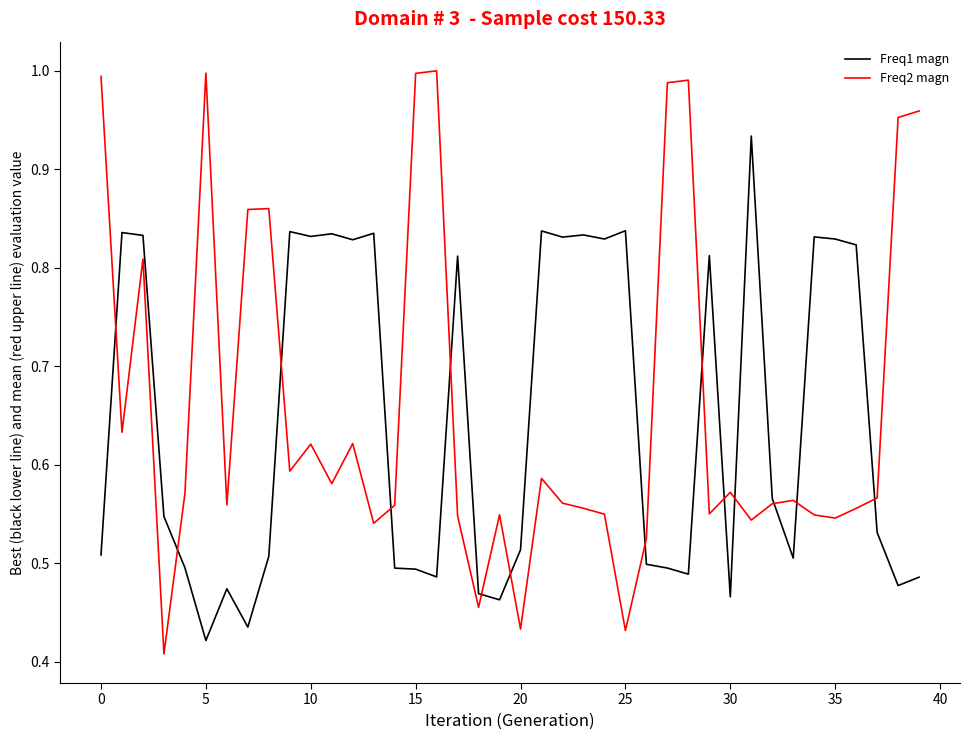

Rank the series by their maximum value, from highest to lowest.

Freq2 magn, Freq1 magn